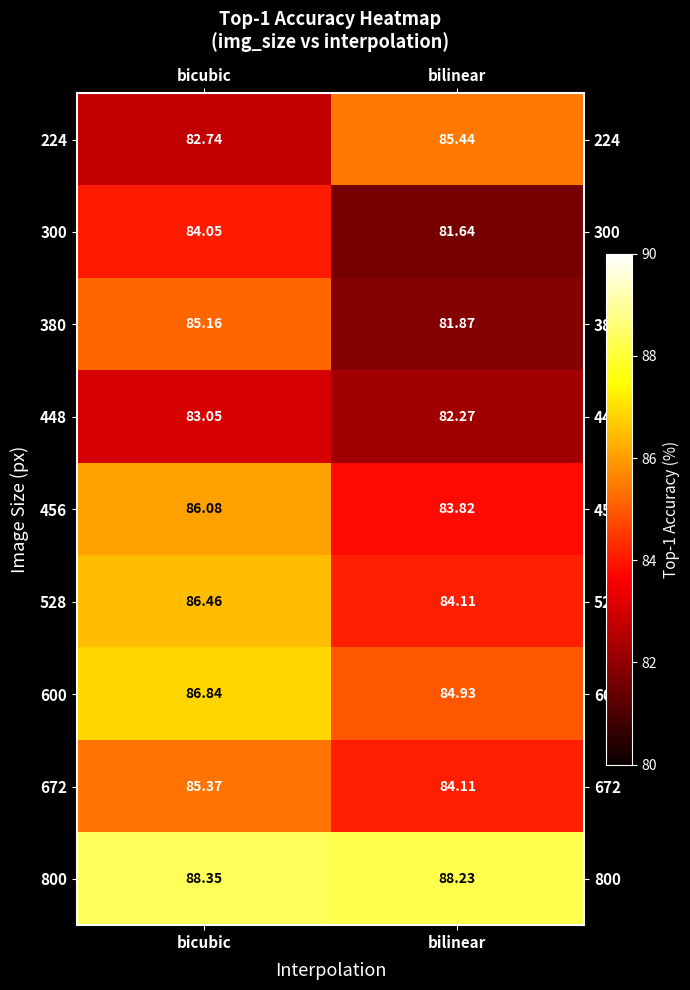

At which category is the sum across all series the highest?

bicubic